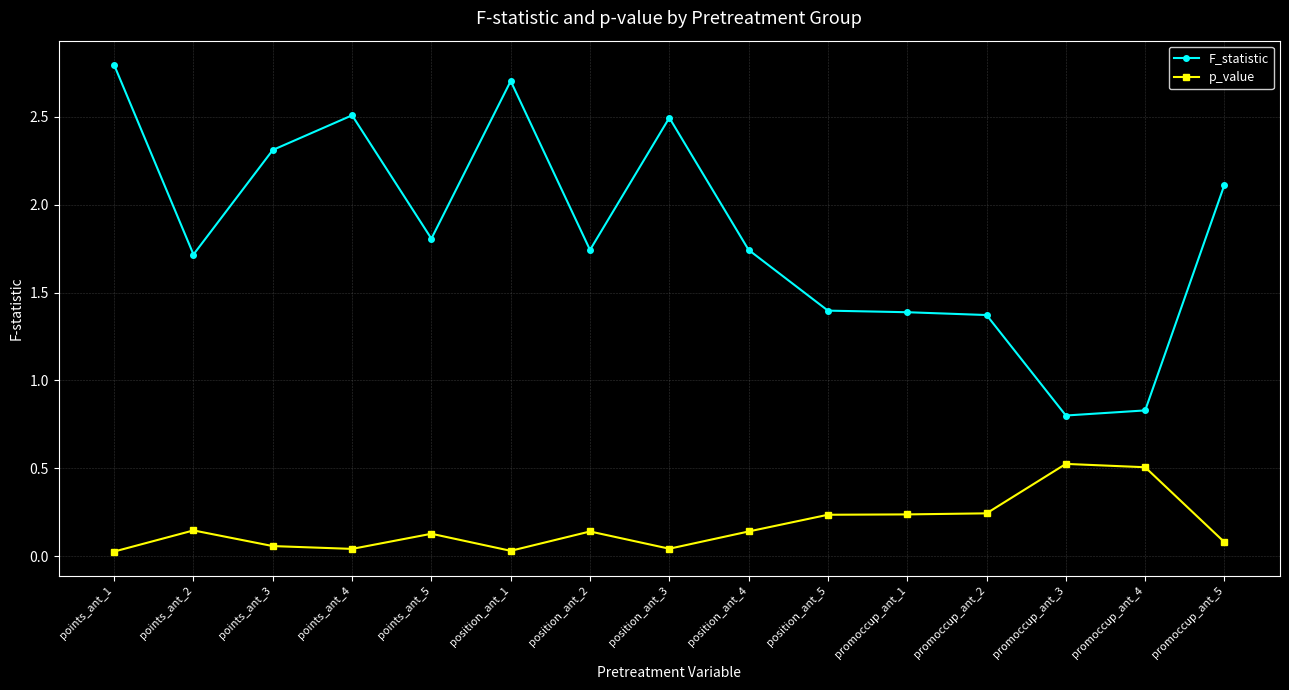

What is the sum of the p_value values at promoccup_ant_3 and promoccup_ant_4?

1.0